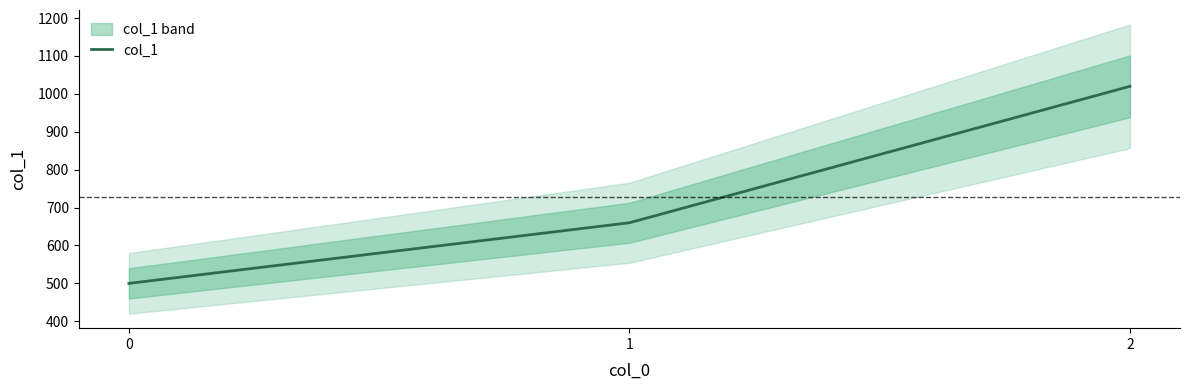

Reading left to right, extract all data points from this chart.

500	660	1020